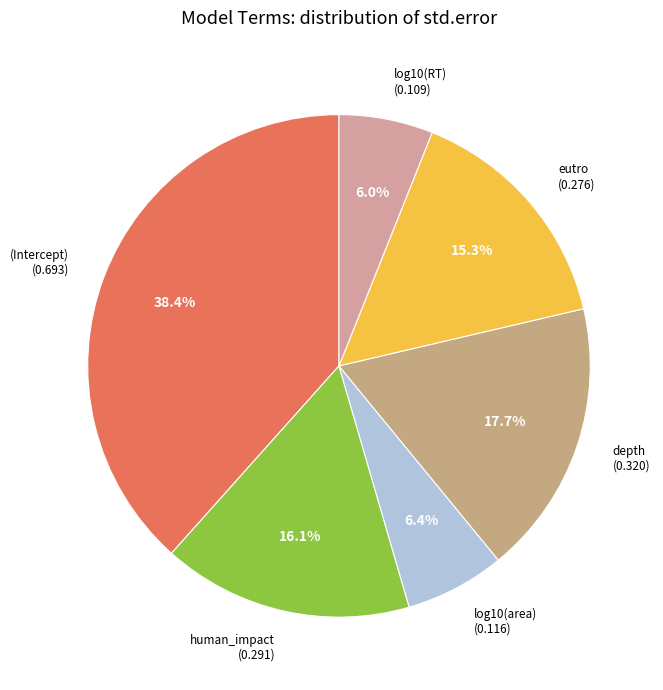

How many segments does this pie chart have?

6